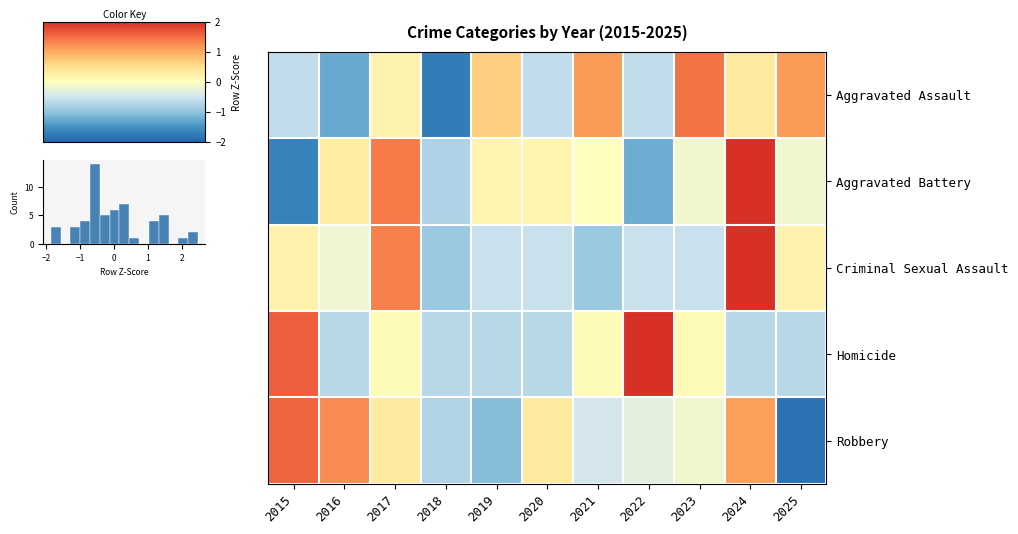

Reading left to right, transcribe all the data shown in this chart.

Aggravated Assault: 2015=-0.6	2016=-1.3	2017=0.2	2018=-1.7	2019=0.7	2020=-0.6	2021=1.1	2022=-0.6	2023=1.4	2024=0.3	2025=1.1
Aggravated Battery: 2015=-1.7	2016=0.3	2017=1.4	2018=-0.8	2019=0.2	2020=0.2	2021=0.0	2022=-1.2	2023=-0.2	2024=2.0	2025=-0.2
Criminal Sexual Assault: 2015=0.2	2016=-0.2	2017=1.3	2018=-0.9	2019=-0.6	2020=-0.6	2021=-0.9	2022=-0.6	2023=-0.6	2024=2.5	2025=0.2
Homicide: 2015=1.6	2016=-0.7	2017=0.1	2018=-0.7	2019=-0.7	2020=-0.7	2021=0.1	2022=2.4	2023=0.1	2024=-0.7	2025=-0.7
Robbery: 2015=1.6	2016=1.3	2017=0.3	2018=-0.8	2019=-1.1	2020=0.3	2021=-0.5	2022=-0.3	2023=-0.1	2024=1.1	2025=-1.9